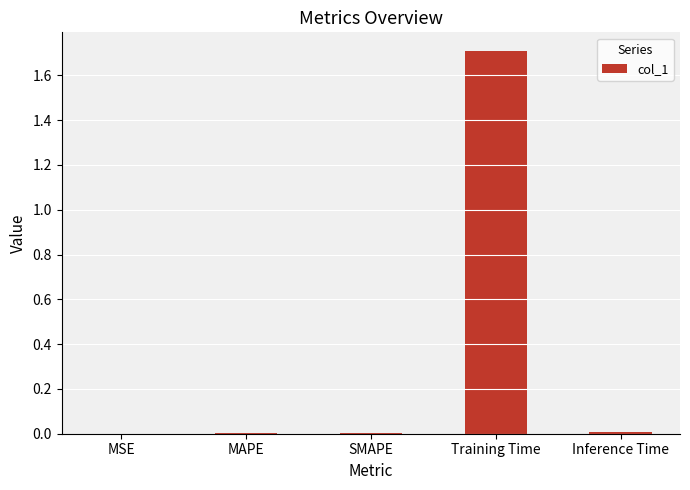

The value at Inference Time is 0.0. True or false?

True